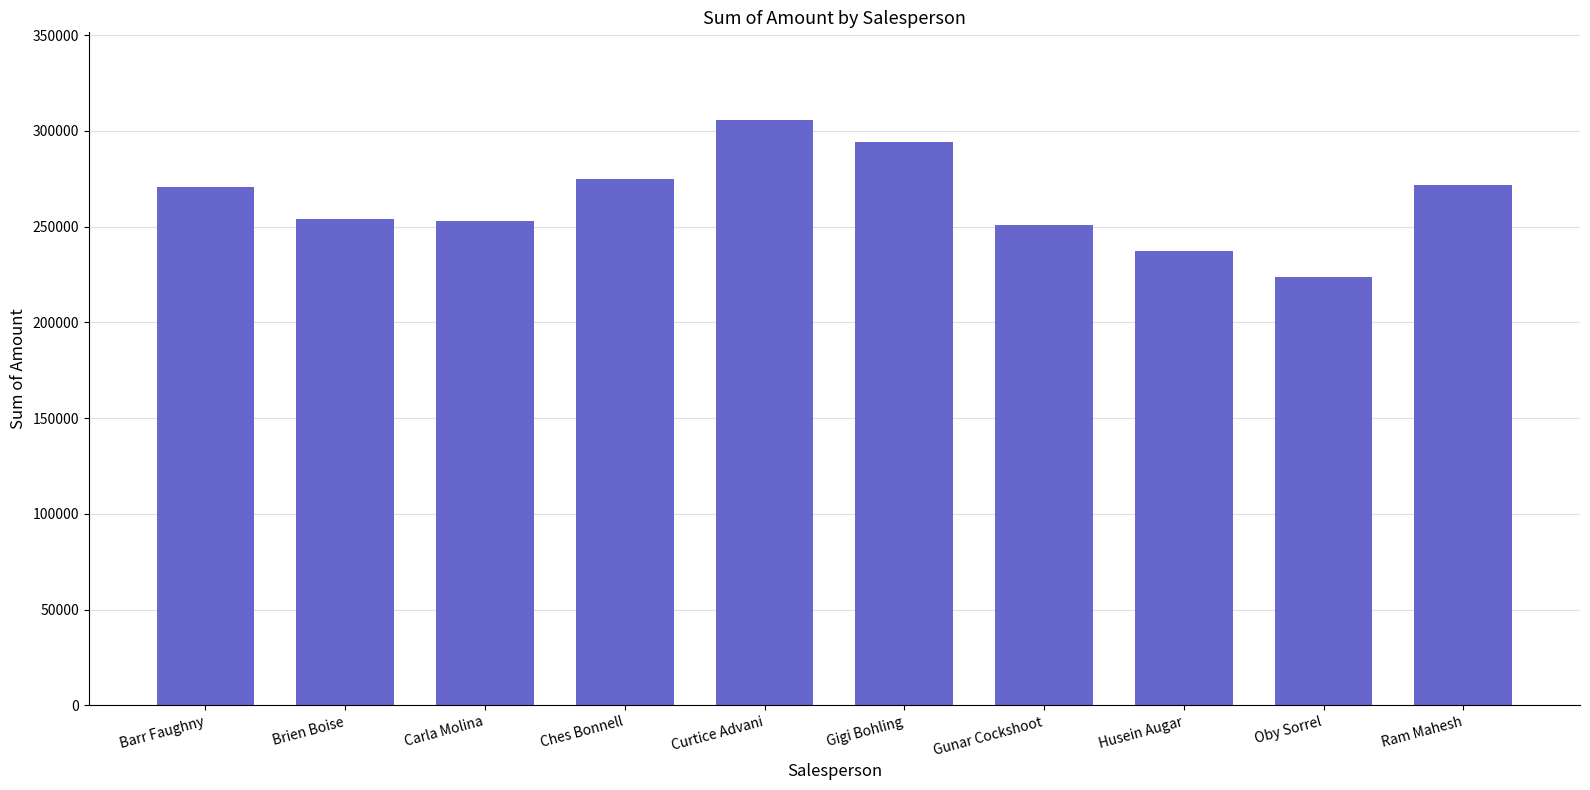

How many bars are there in total?

10